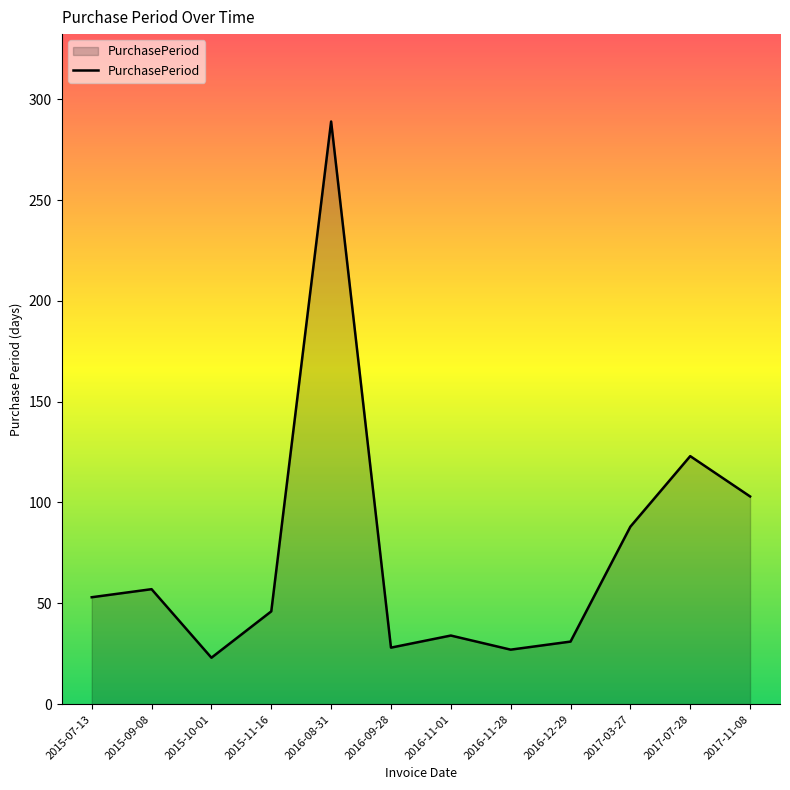

What value does the data have at 2016-11-01?

34